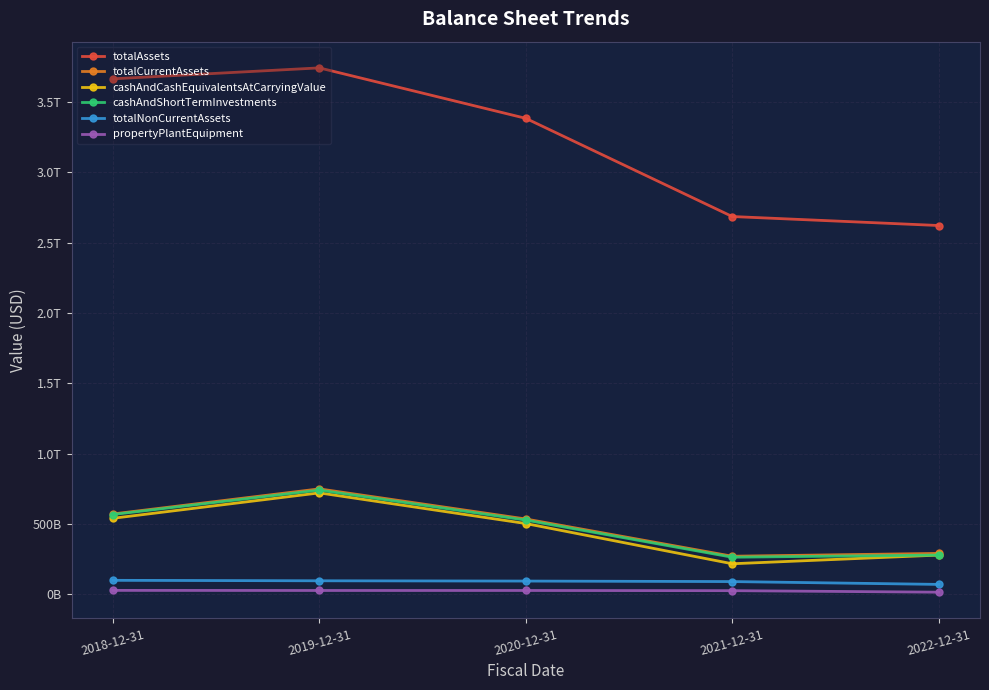

What is the total value across all series at 2022-12-31?

3556138000000